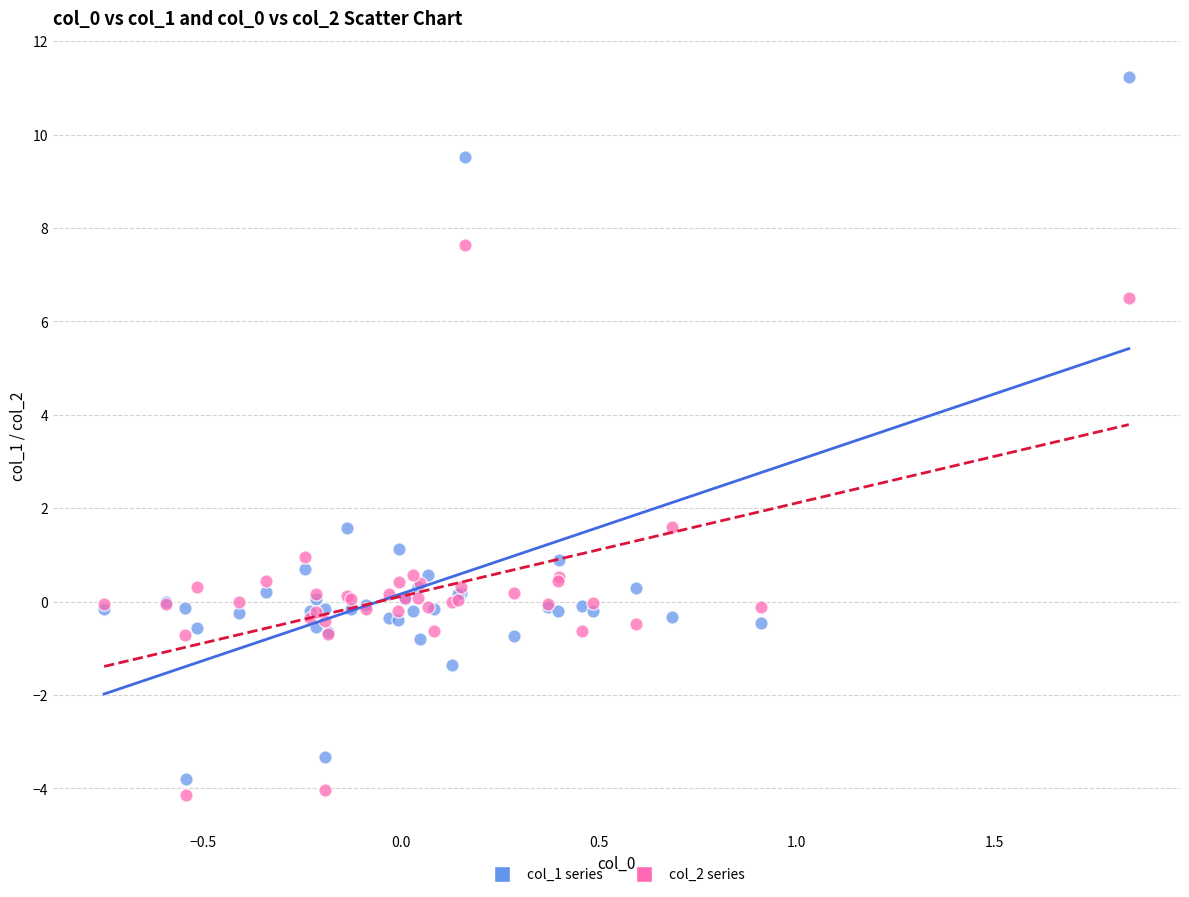

Which series has the largest Y range (max minus min)?

col_1 series